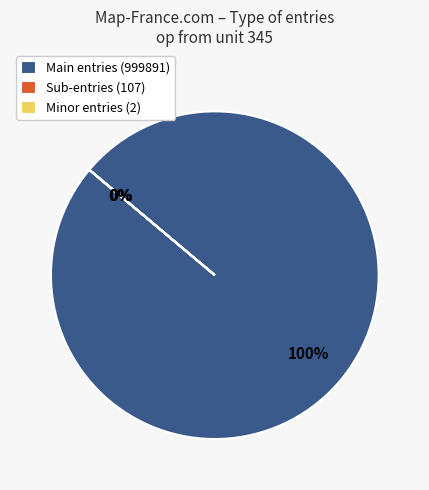

To the nearest percent, what is the difference between the largest and smallest slice percentages?

100%